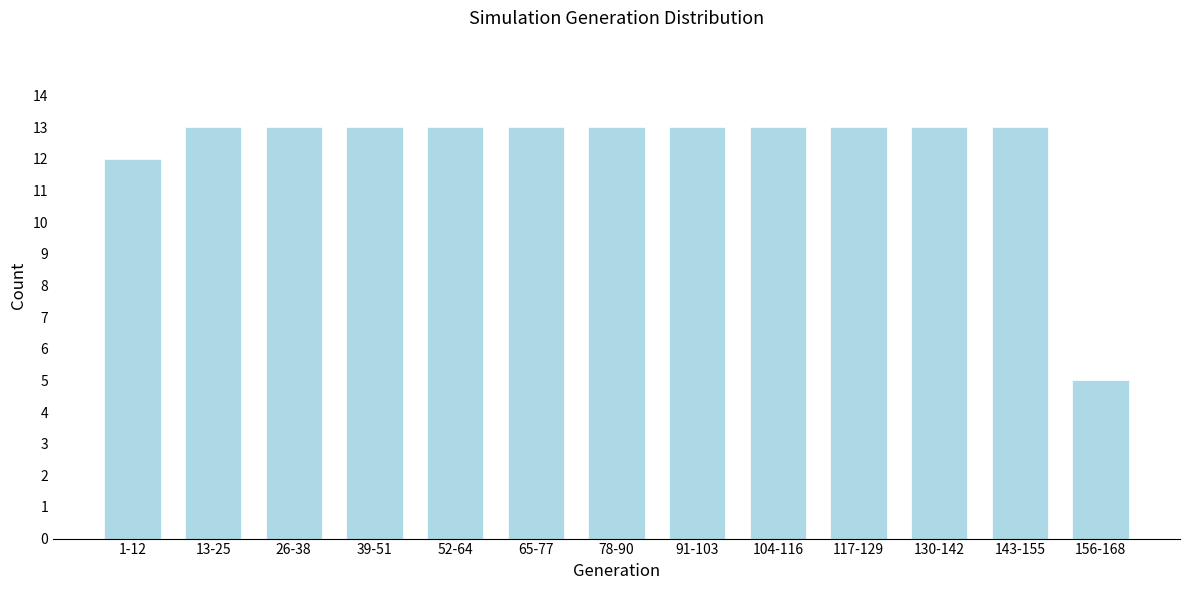

Reading left to right, what are all the values shown in this chart?

12	13	13	13	13	13	13	13	13	13	13	13	5